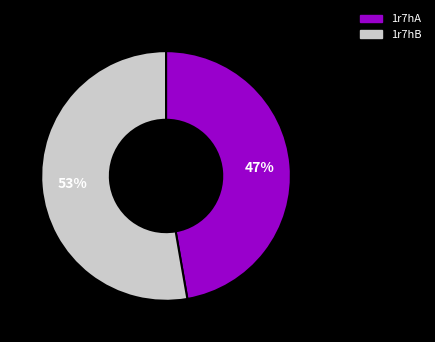

What is the largest slice in the pie chart?

1r7hB